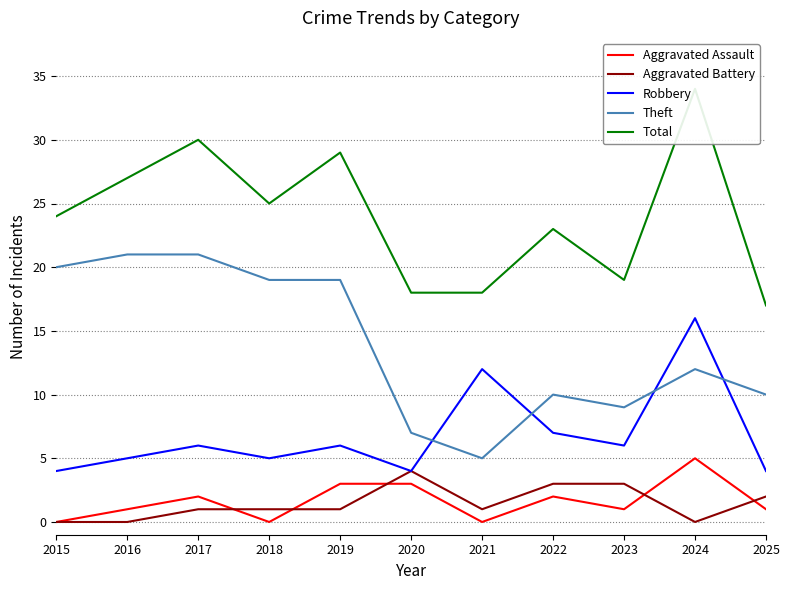

What are all the series names shown in the legend?

Aggravated Assault, Aggravated Battery, Robbery, Theft, Total